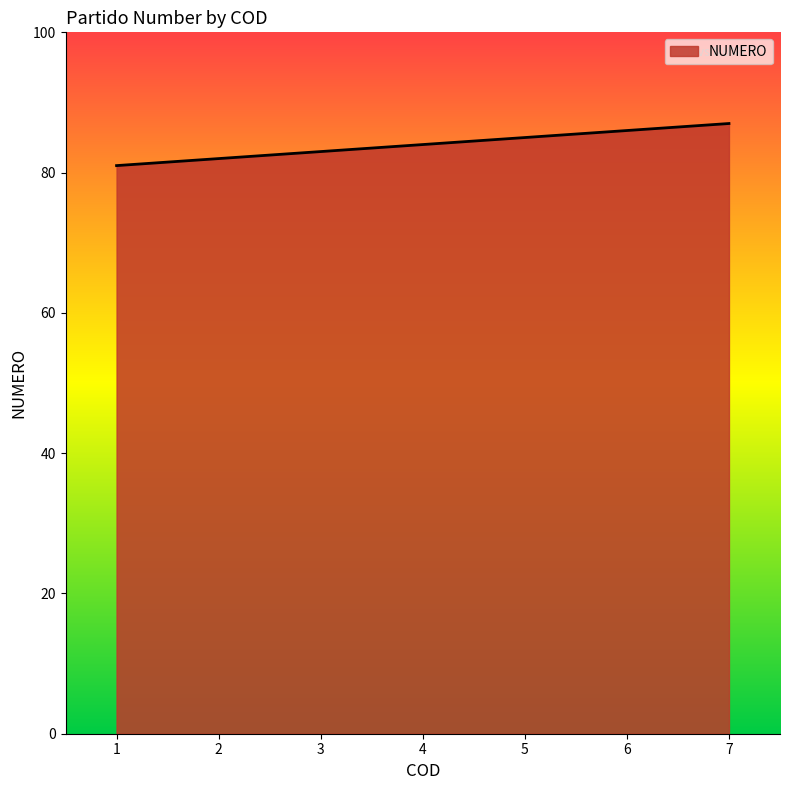

What is the change in value from 2 to 6?

+4